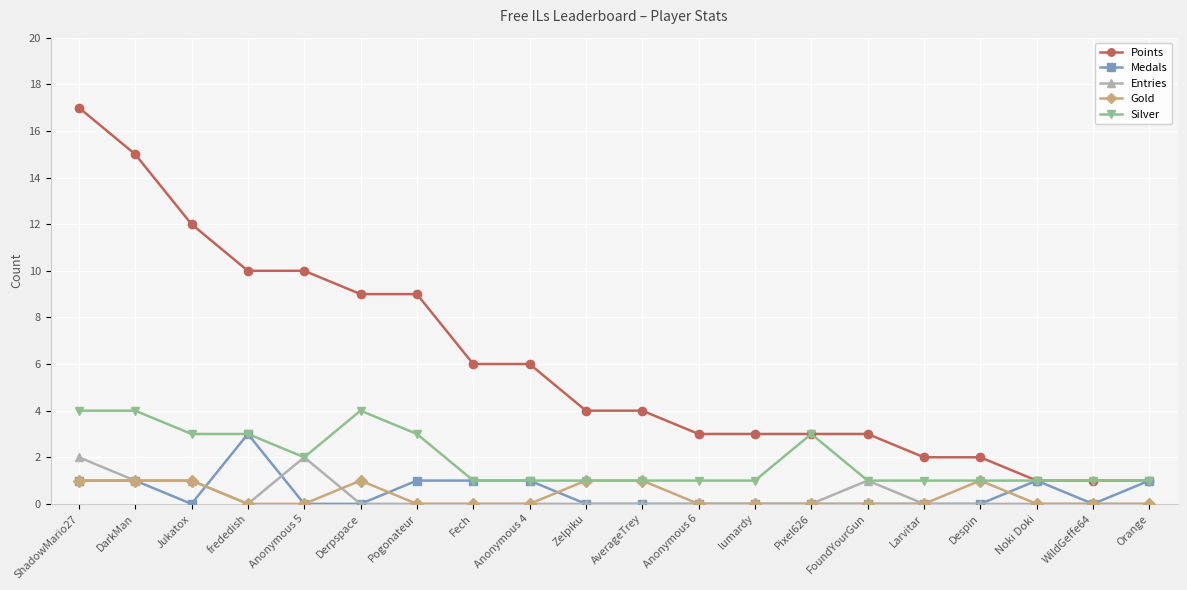

At which category does Medals reach its first local valley?

Jukatox